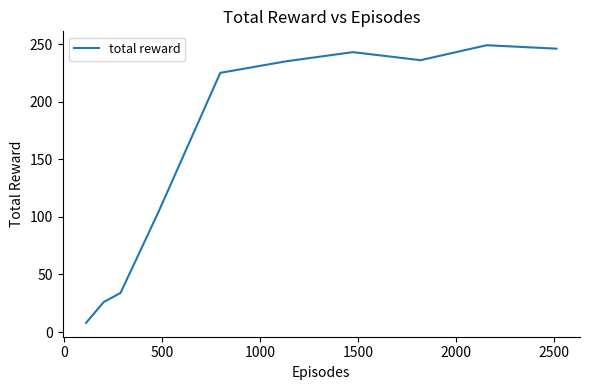

True or false: there are more than 2 points higher than both neighbors.

False